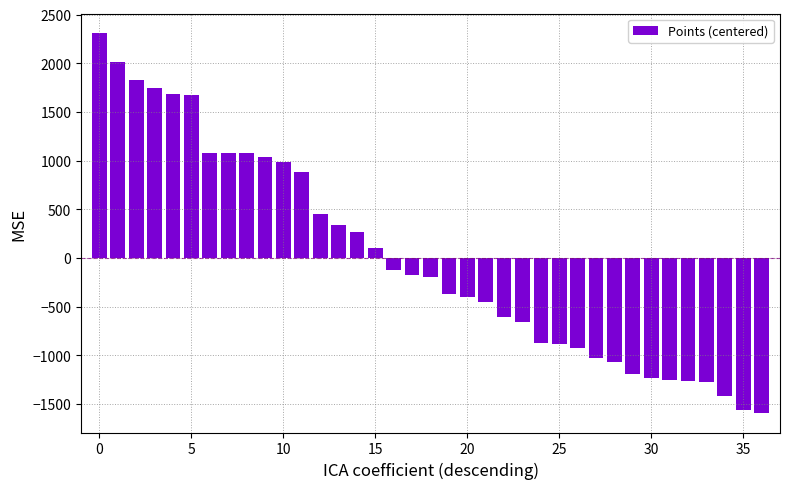

What is the difference between the maximum and second lowest values?

3879.0